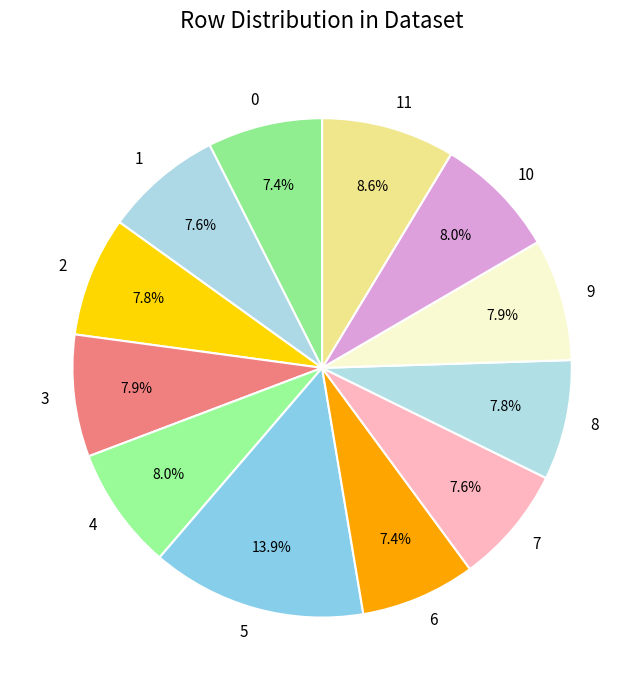

Combined, do 0 and 8 account for over 50%?

No